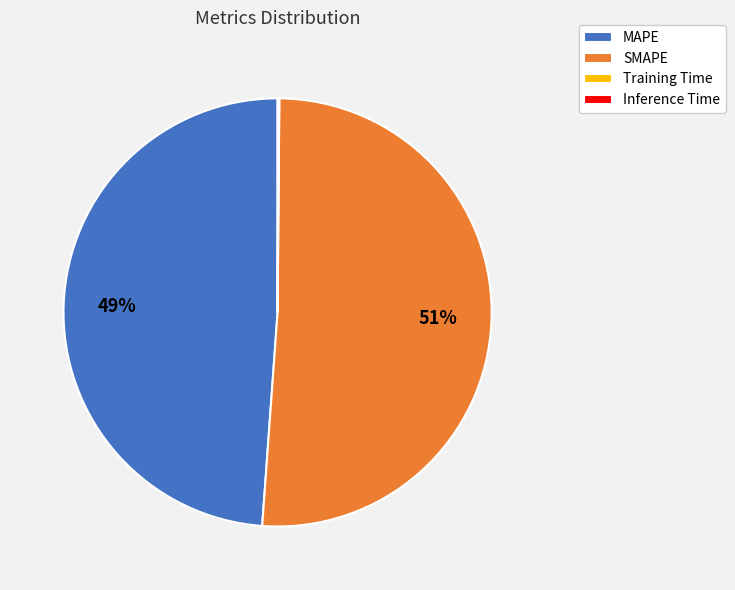

To the nearest percent, what is the difference between the SMAPE and MAPE slice percentages?

2%